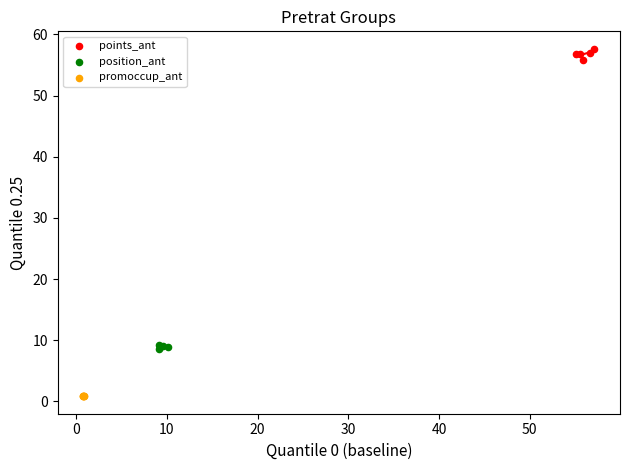

Which series has the widest spread of Y values?

points_ant